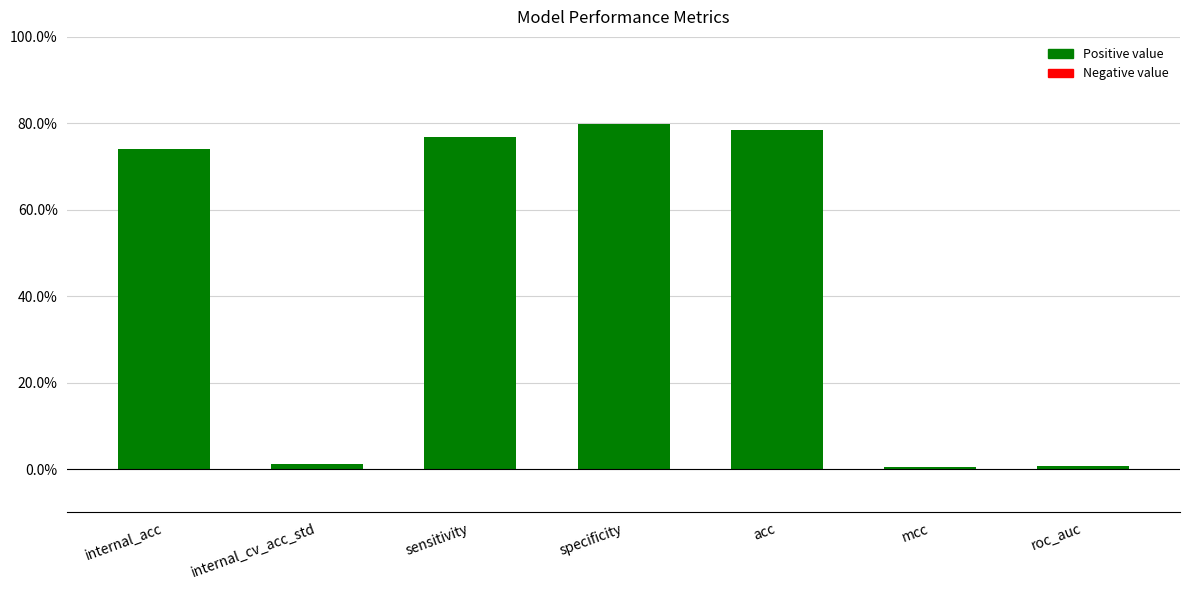

Is it true that the value at internal_acc is 74.0?

True